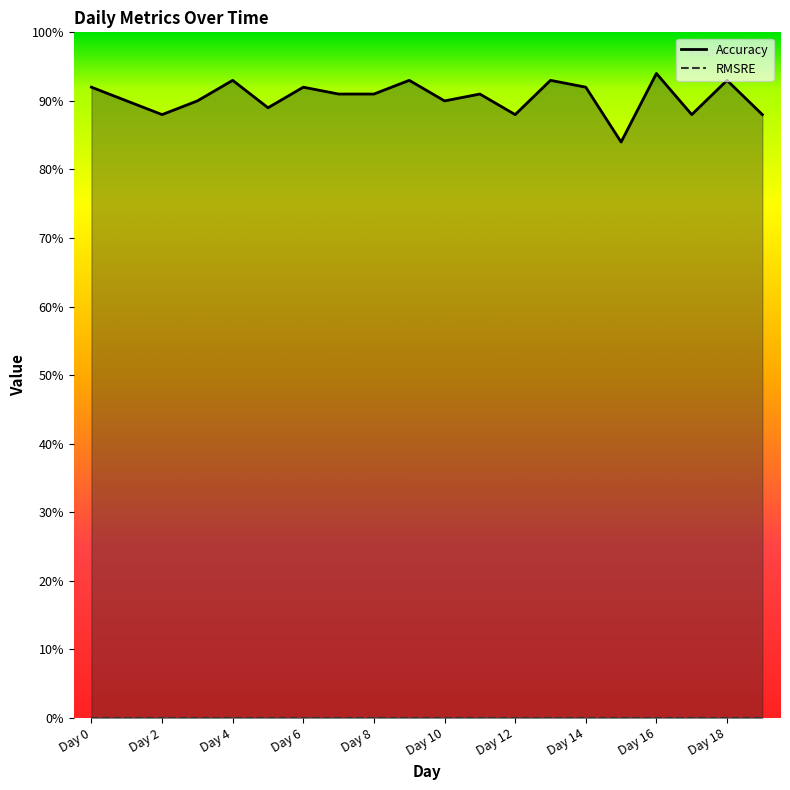

How many points are lower than both their immediate neighbors (excluding endpoints)?

6